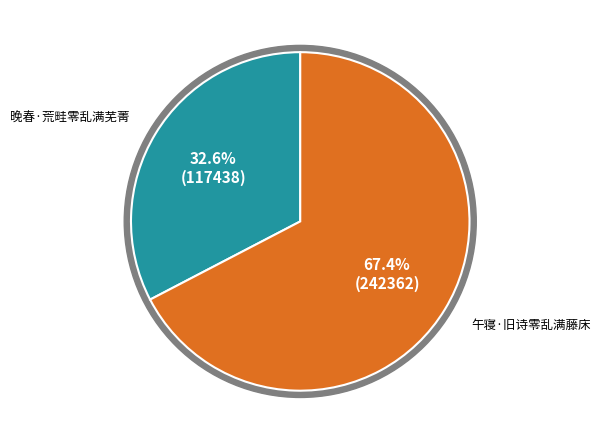

Combined, what portion of the pie is 午寝·旧诗零乱满藤床 and 晚春·荒畦零乱满芜菁?

100.0%